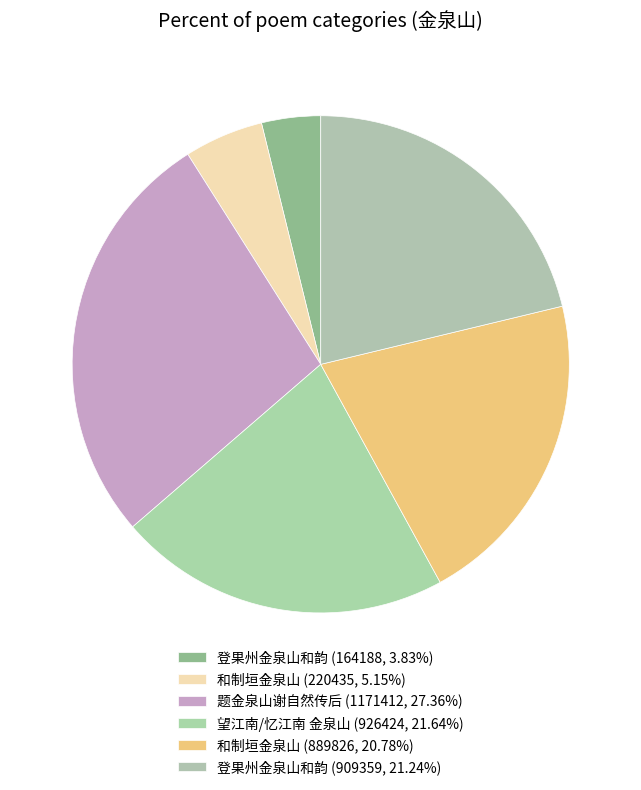

Rank the categories by value from lowest to highest.

登果州金泉山和韵, 和制垣金泉山, 和制垣金泉山, 登果州金泉山和韵, 望江南/忆江南 金泉山, 题金泉山谢自然传后